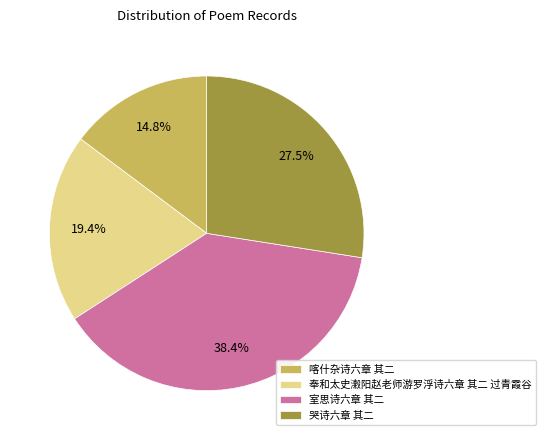

Is 哭诗六章 其二 the majority of the pie?

No